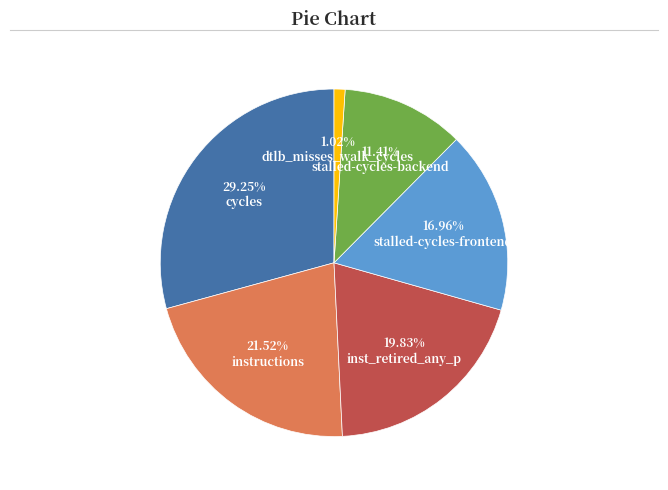

Rank the categories by value from highest to lowest.

cycles, instructions, inst_retired_any_p, stalled-cycles-frontend, stalled-cycles-backend, dtlb_misses_walk_cycles